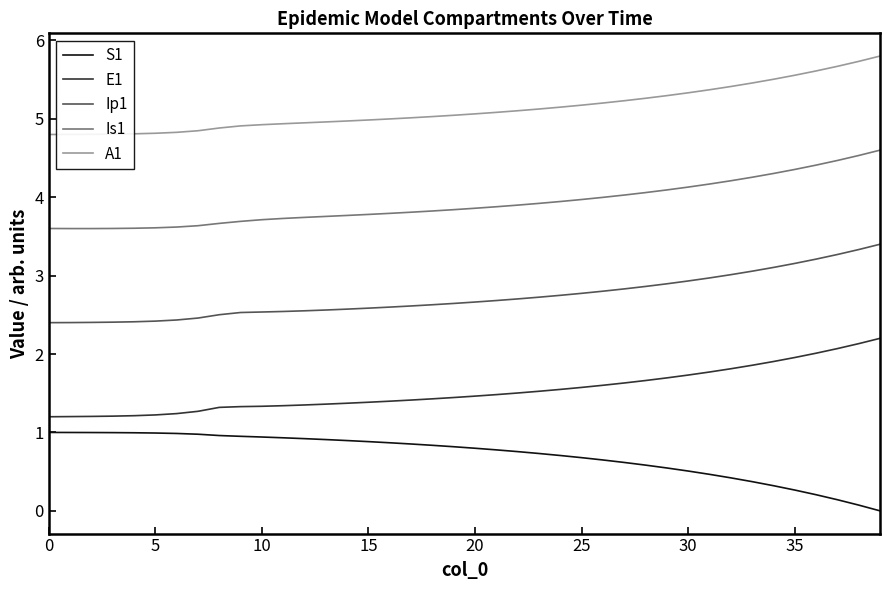

True or false: E1 and Is1 cross at least once.

False